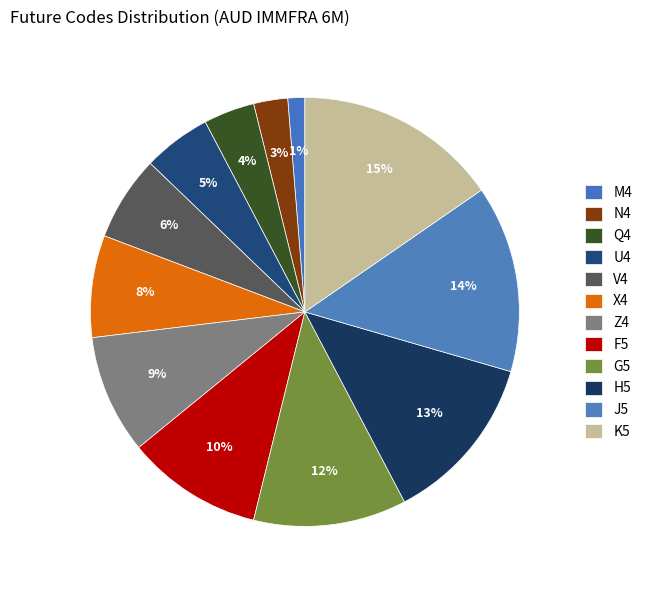

Is there any slice that represents more than half of the pie?

No